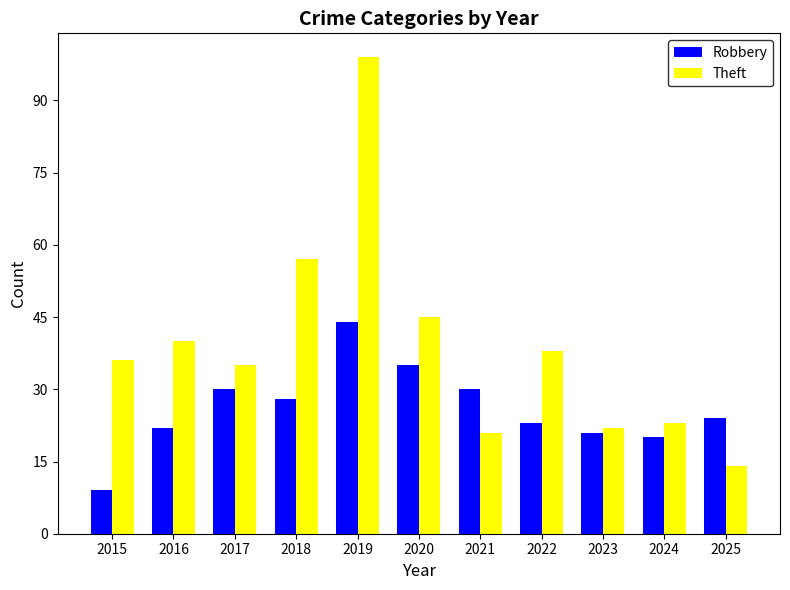

How many bars are there in each group?

2